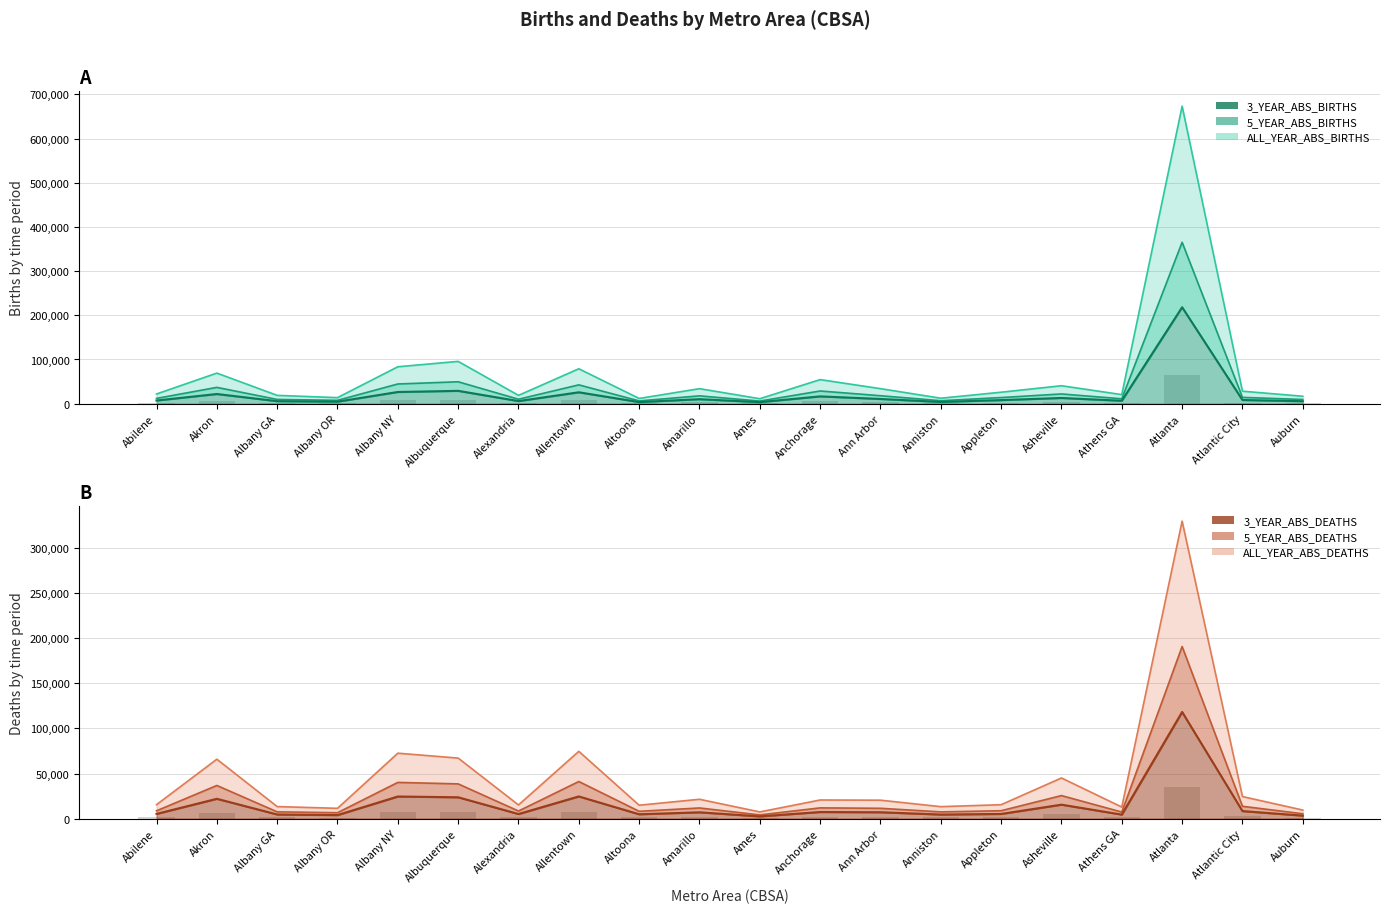

Count the number of categories in the chart.

20